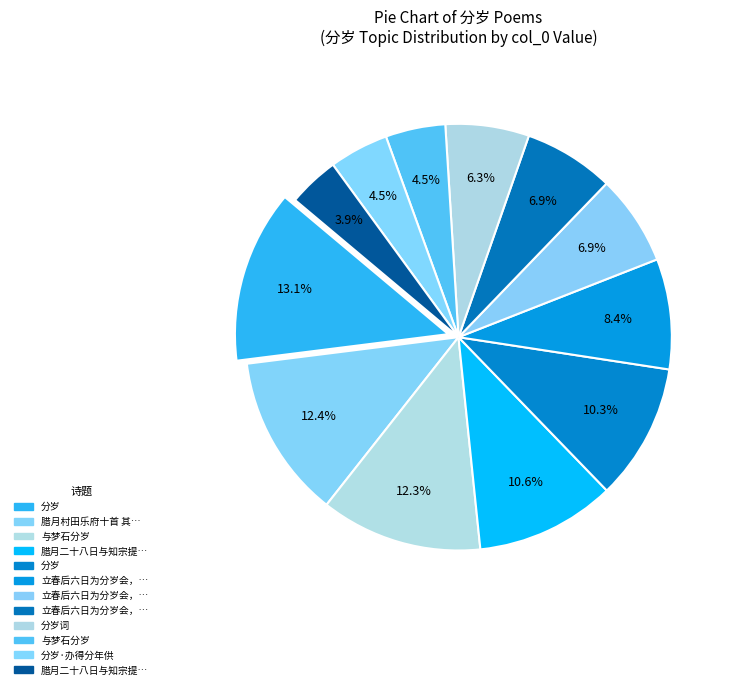

How many slices are in this pie chart?

12